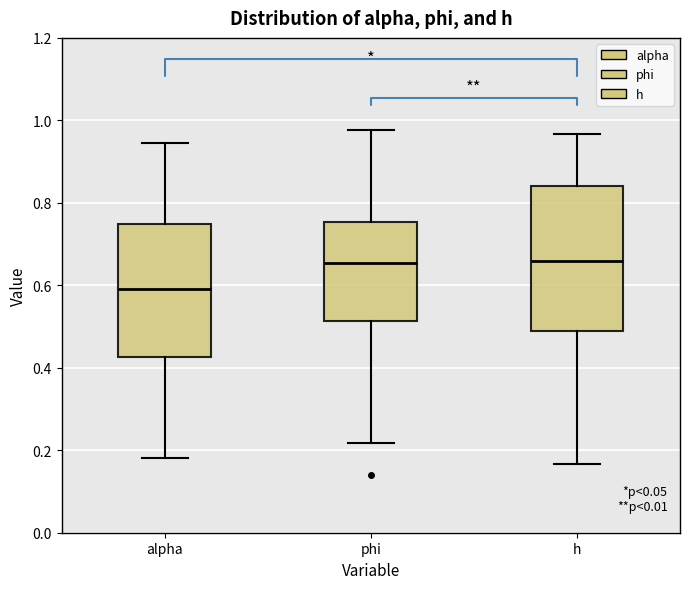

Reading left to right, transcribe this box plot: for each box, give where its median line is, the range the box spans, and where its two whiskers end, as read against the y-axis. The values are not printed on the chart, so give them approximately, as read against the axis.

alpha: median 0.60, box 0.42 to 0.74, whiskers 0.18 to 0.94
phi: median 0.66, box 0.52 to 0.76, whiskers 0.22 to 0.98
h: median 0.66, box 0.48 to 0.84, whiskers 0.16 to 0.96